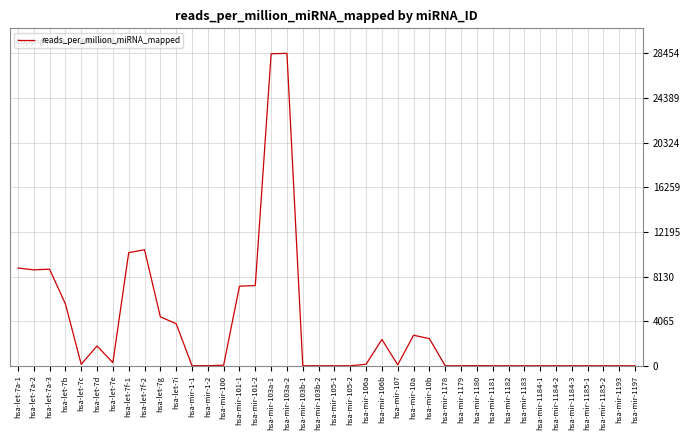

How many values exceed 86?

20